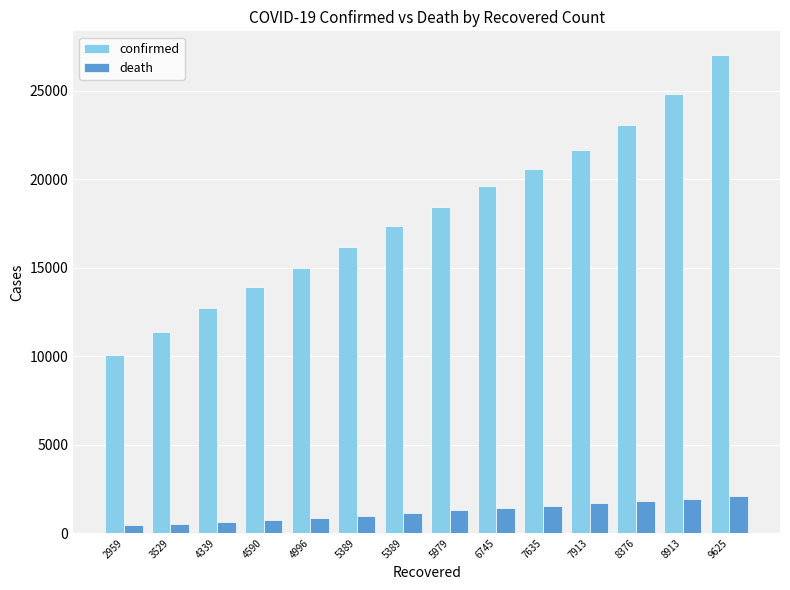

What are all the series names shown in the legend?

confirmed, death